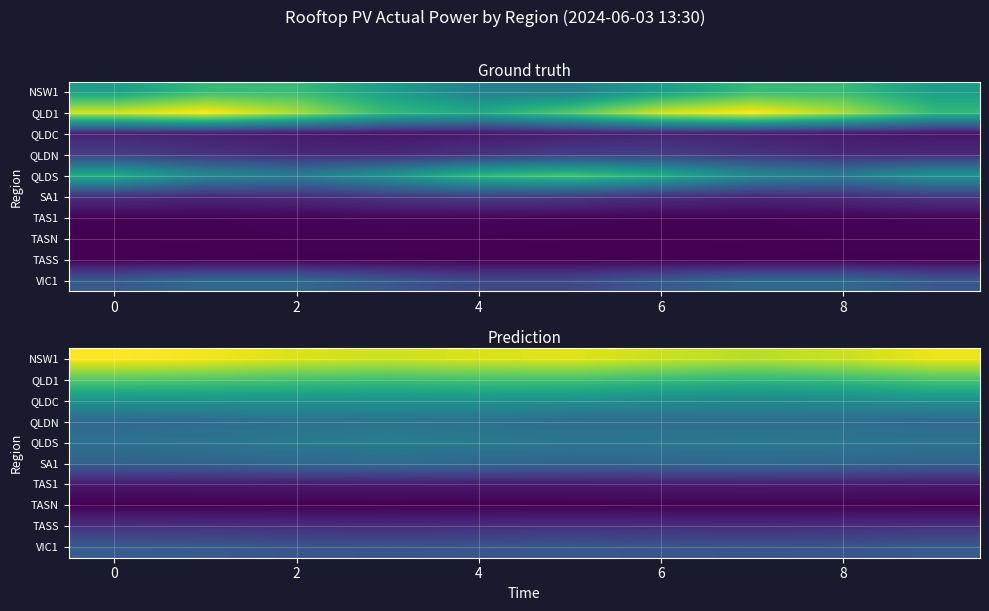

What is the minimum value for TAS1?

181.1